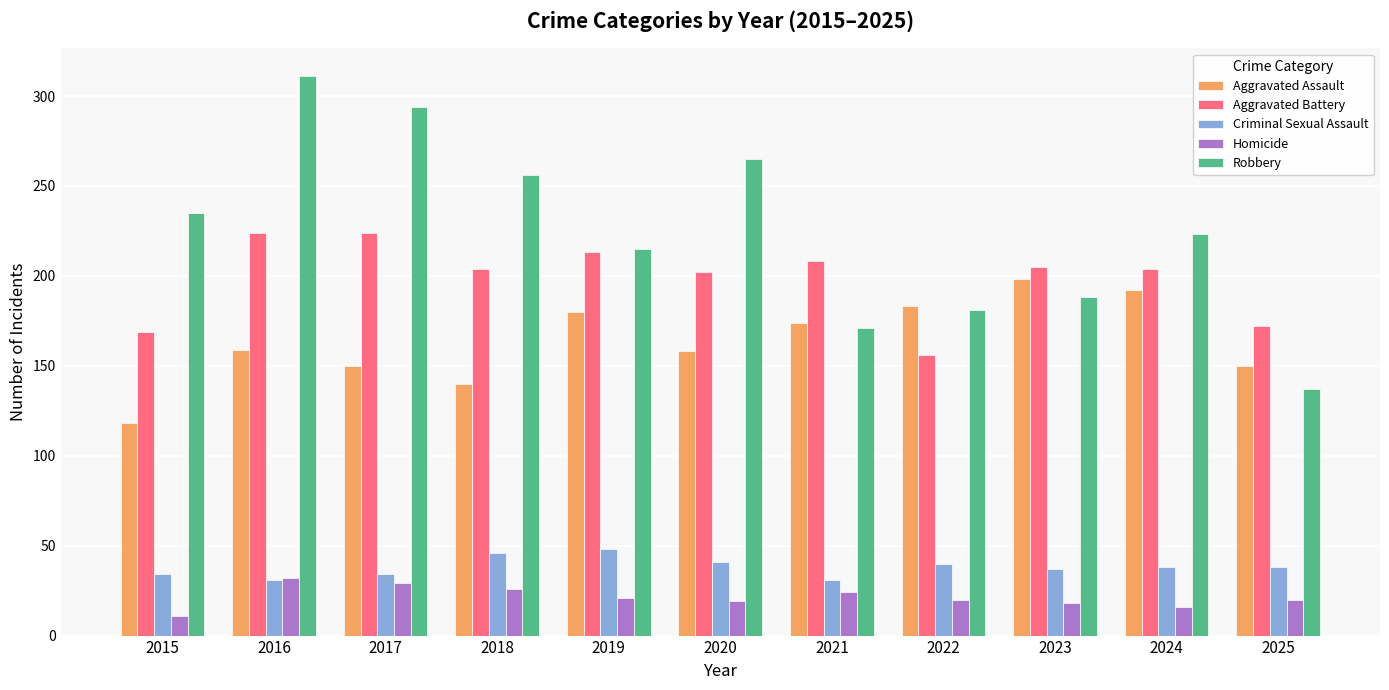

Is the value of Aggravated Battery at 2017 greater than the value of Robbery at 2022?

Yes